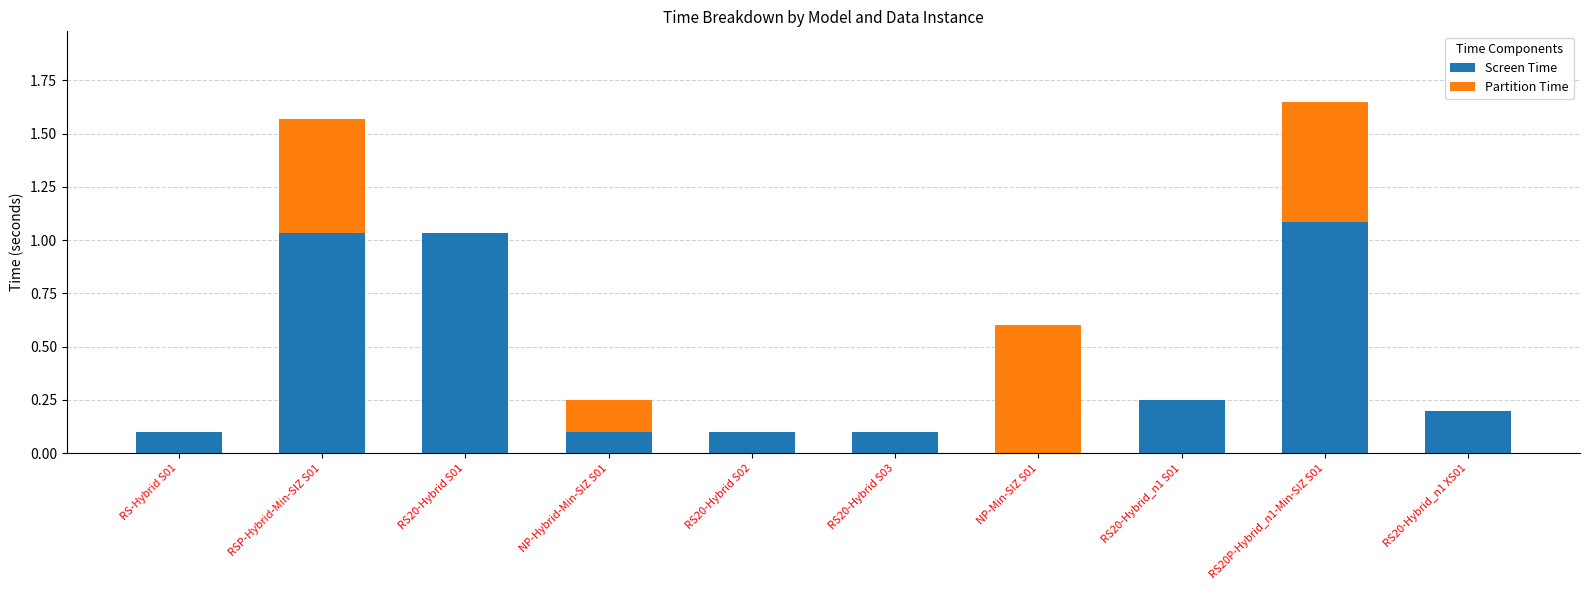

Are the bars horizontal?

No